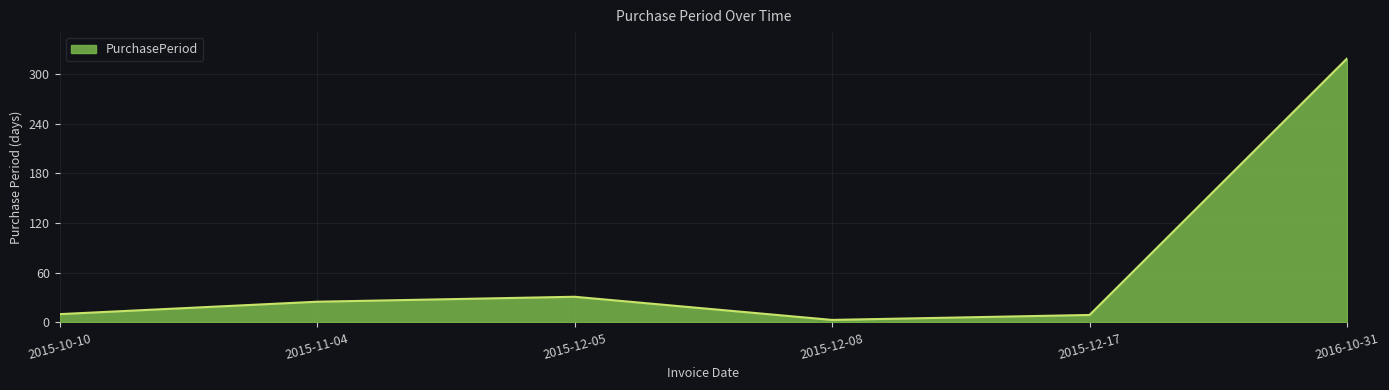

Where is the first local maximum?

2015-12-05